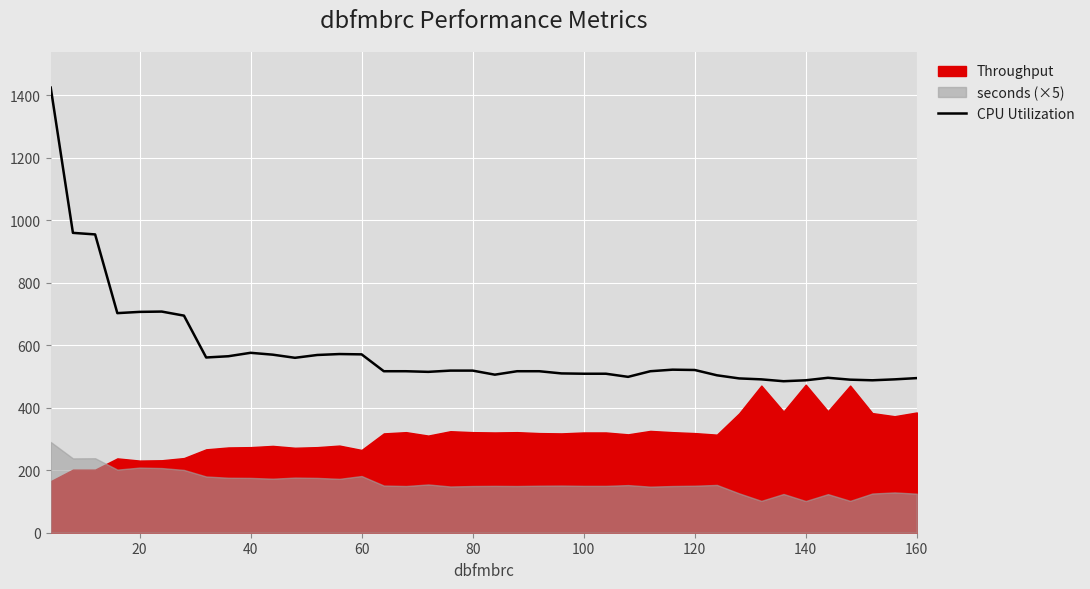

What is the minimum value for CPU Utilization?

485